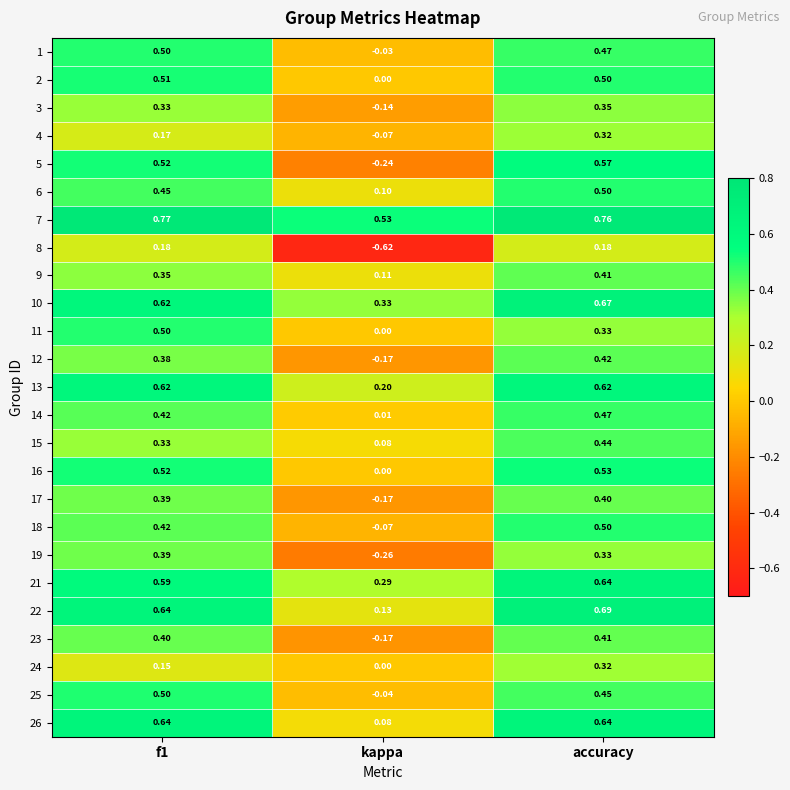

Which series has the widest spread of values?

5